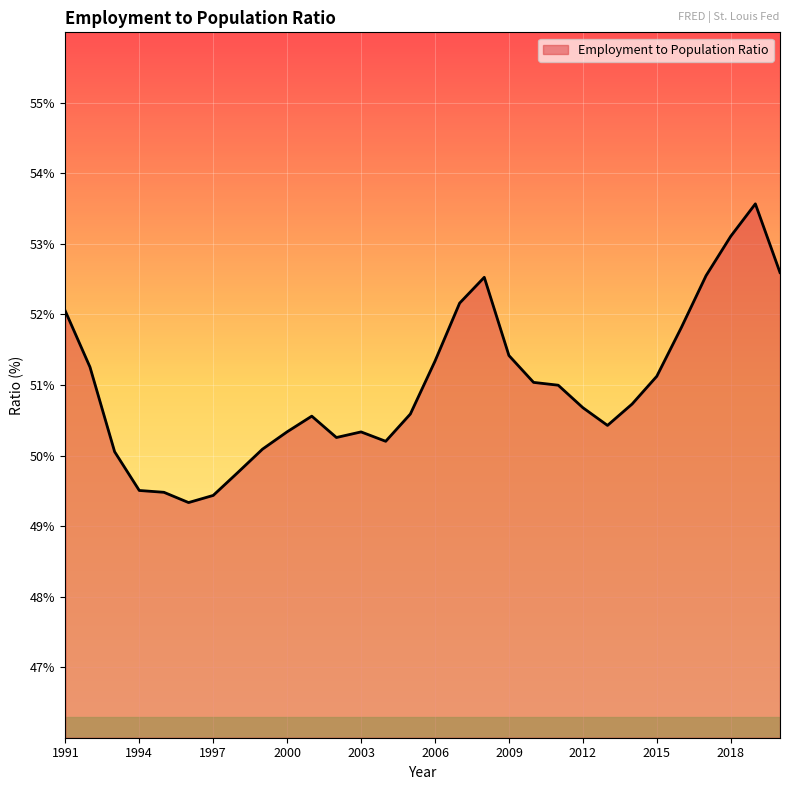

What is the maximum value shown in the chart?

53.6